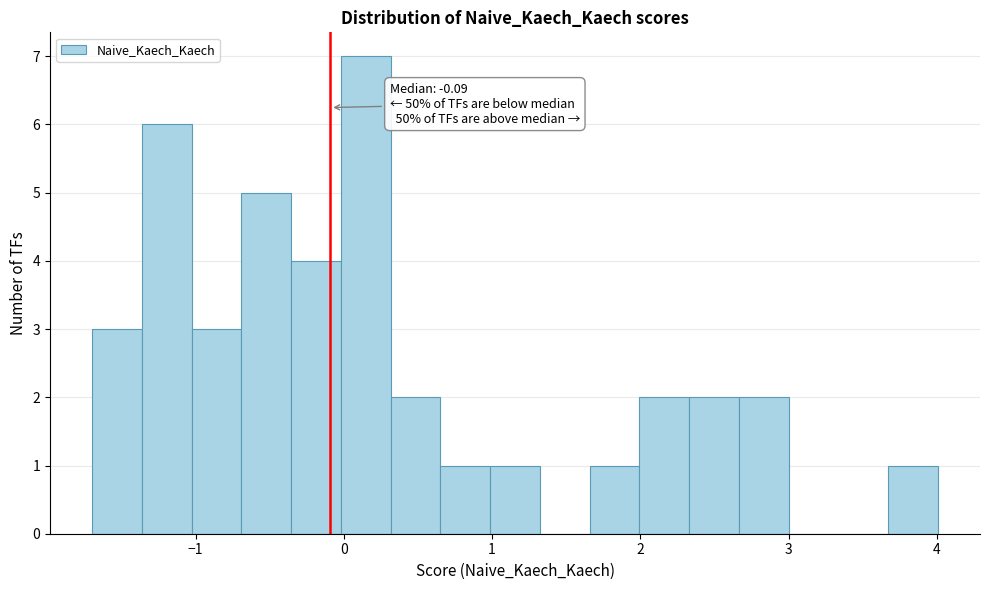

Read against the x-axis, roughly where is the centre of the tallest bar?

0.1